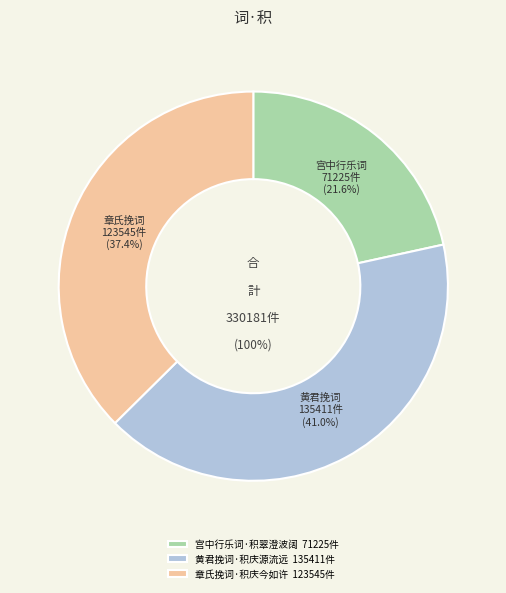

How many segments does this pie chart have?

3